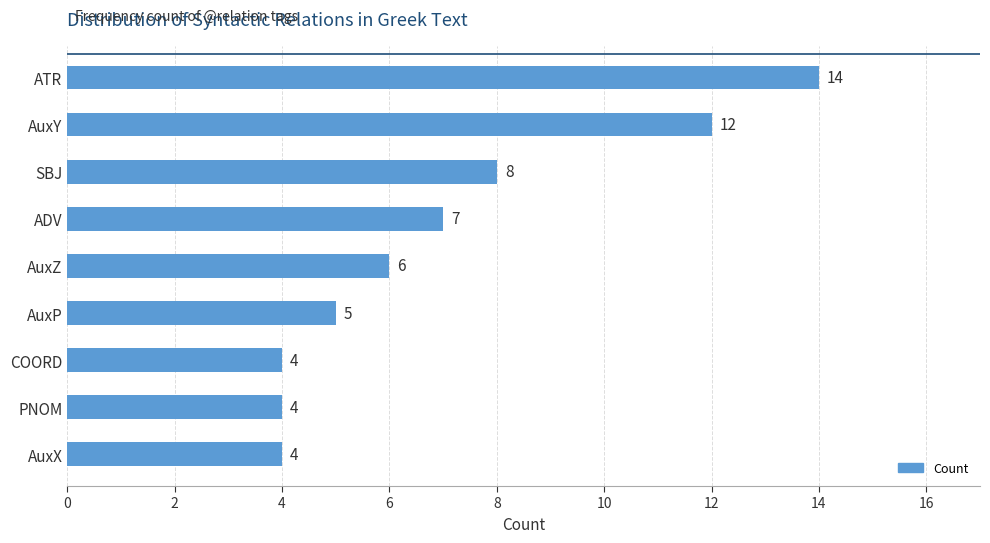

What is the change in value from SBJ to AuxX?

-4